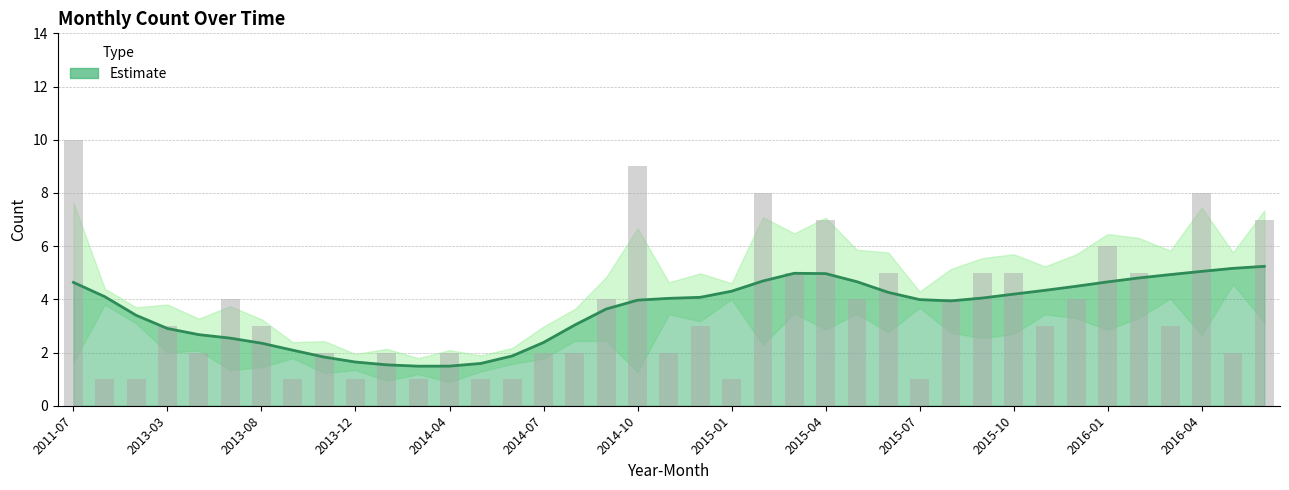

Rank the categories by value from highest to lowest.

2011-07, 2014-10, 2015-02, 2016-04, 2015-04, 2016-06, 2016-01, 2015-03, 2015-06, 2015-09, 2015-10, 2016-02, 2013-05, 2014-09, 2015-05, 2015-08, 2015-12, 2013-03, 2013-08, 2014-12, 2015-11, 2016-03, 2013-04, 2013-11, 2014-02, 2014-04, 2014-07, 2014-08, 2014-11, 2016-05, 2012-05, 2012-06, 2013-09, 2013-12, 2014-03, 2014-05, 2014-06, 2015-01, 2015-07